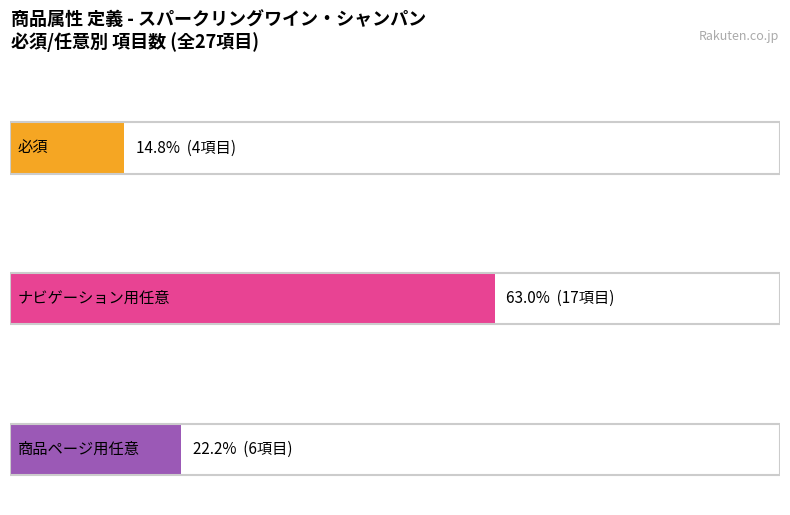

What is the minimum value for 必須?

4